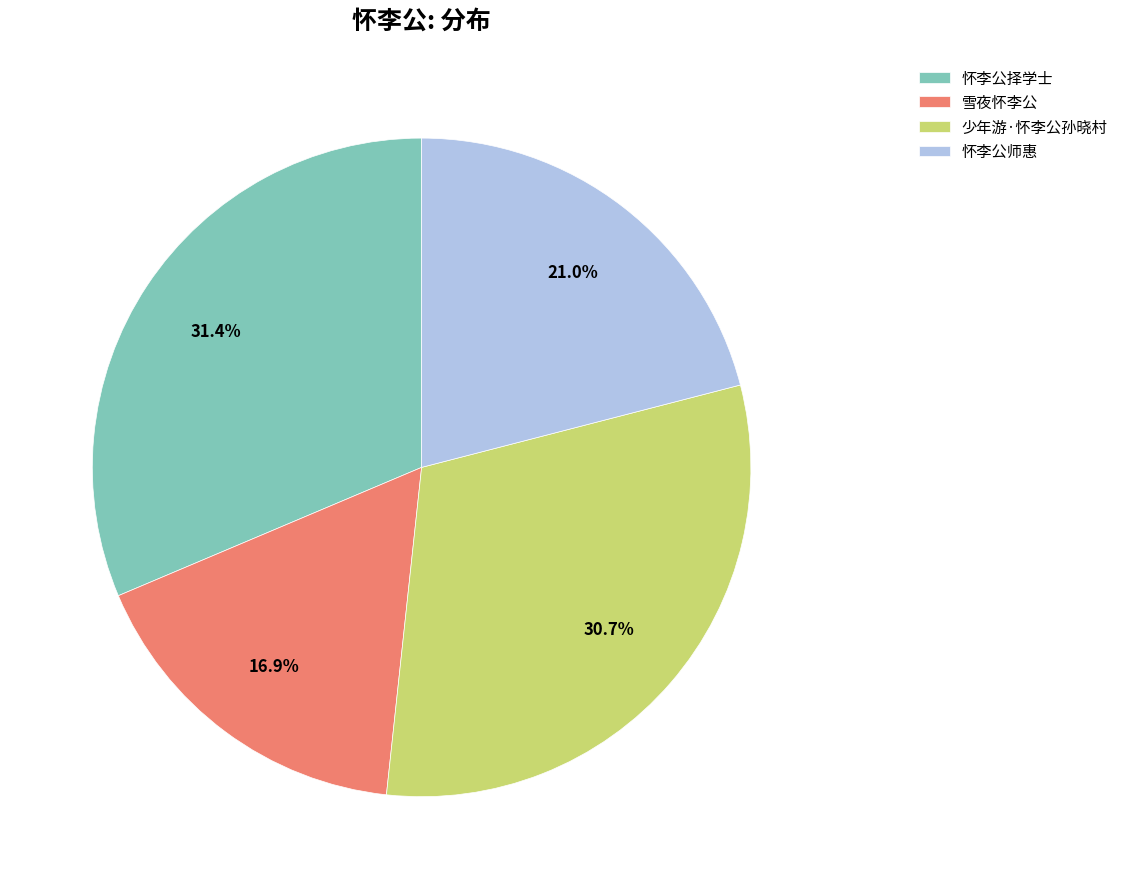

Does 雪夜怀李公 account for over 50% of the chart?

No